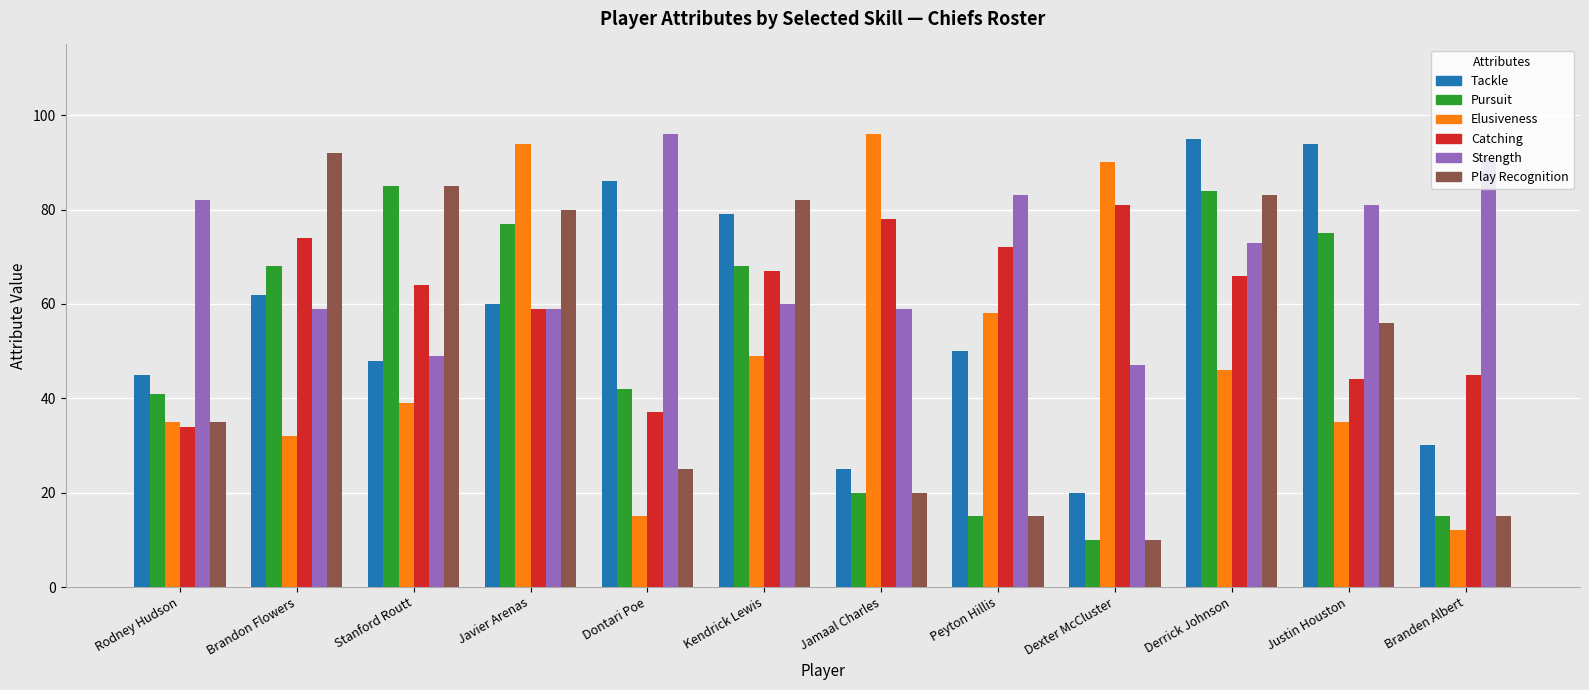

How many bars are there in total?

72